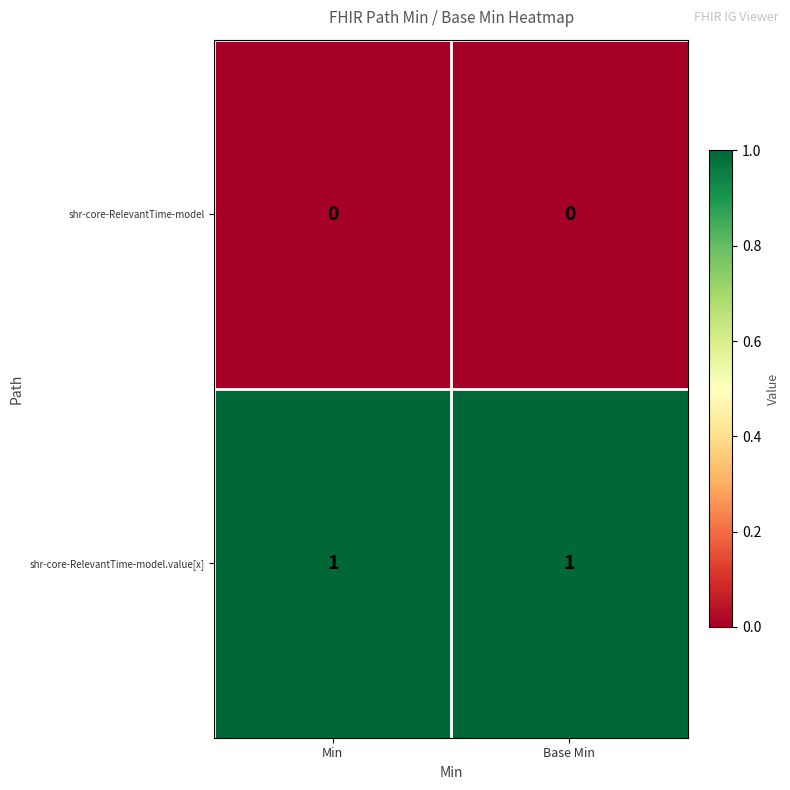

What is the total value across all series at Min?

1